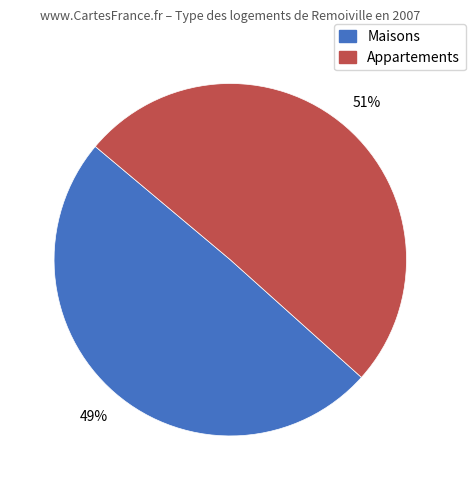

How many segments does this pie chart have?

2